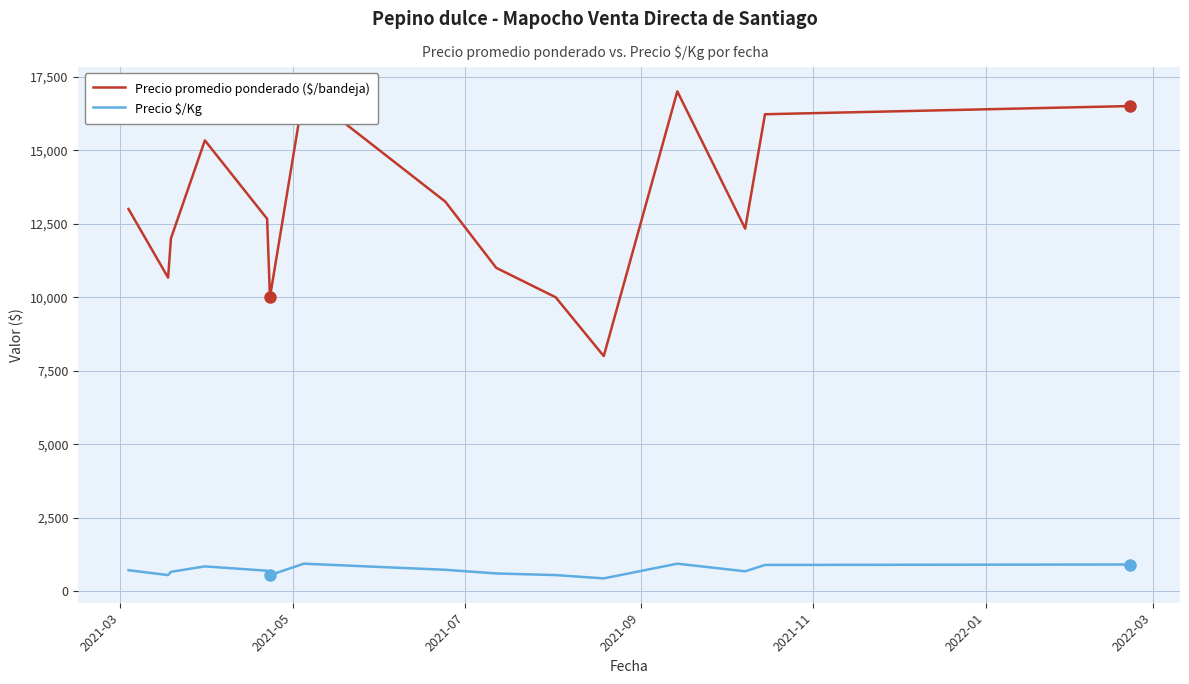

List the series in order of their overall mean, lowest first.

Precio $/Kg, Precio promedio ponderado ($/bandeja)